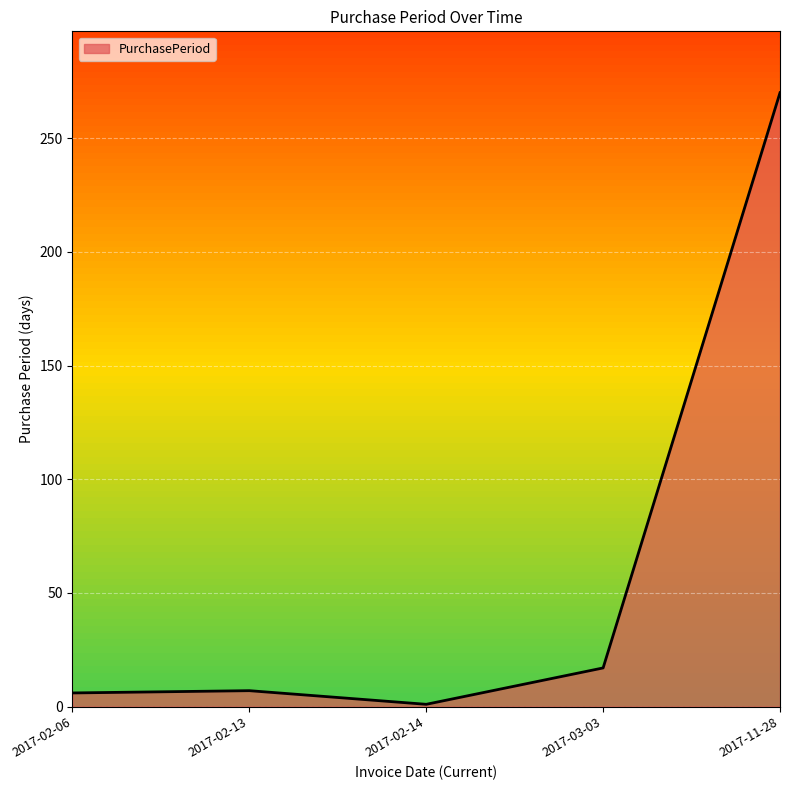

What value does the data have at 2017-11-28?

270